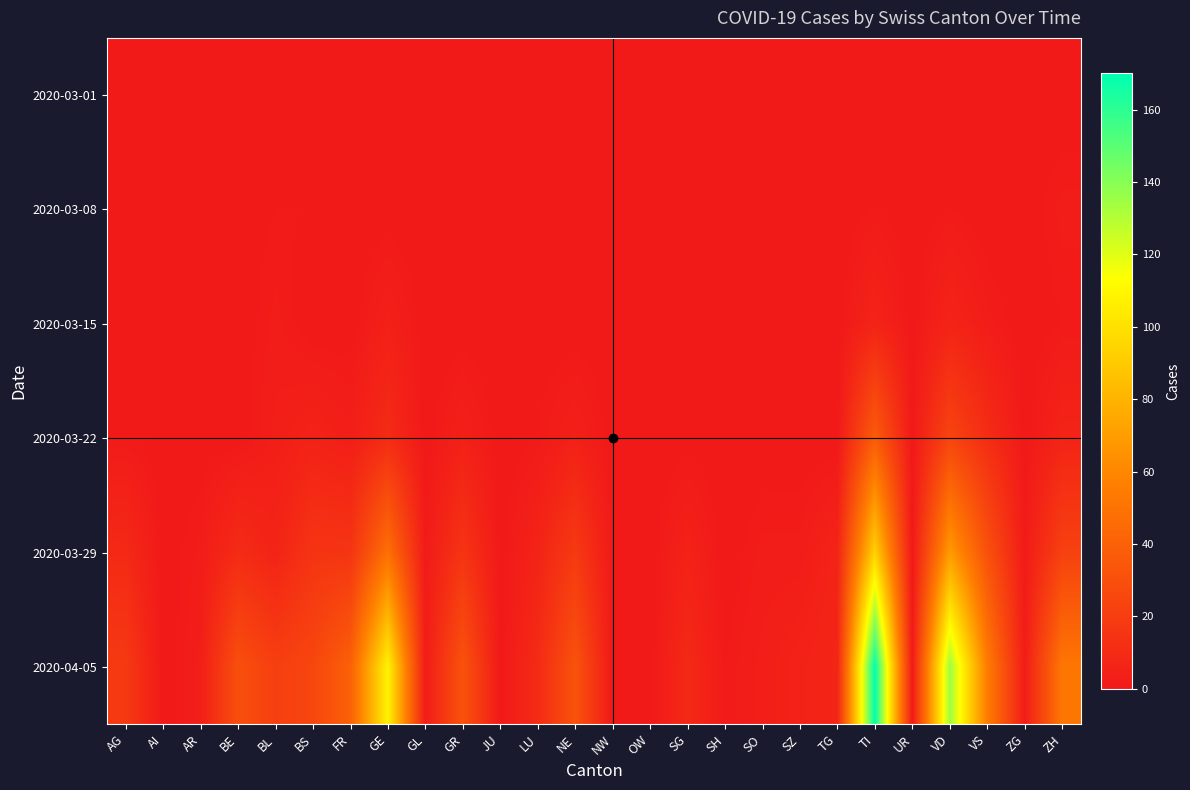

At how many categories does at least one series exceed 59?

3